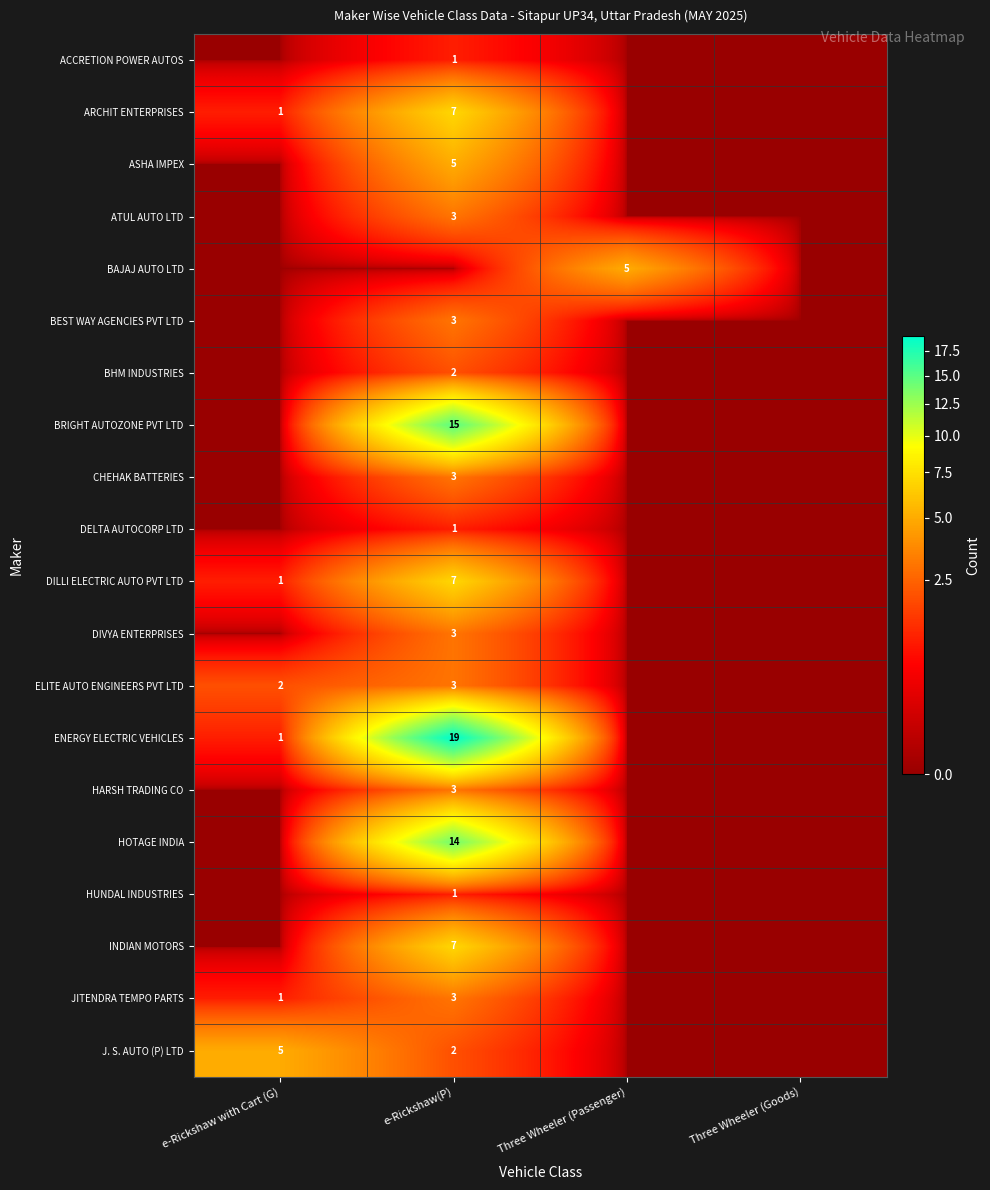

True or false: DIVYA ENTERPRISES has a value of 3 at e-Rickshaw(P).

True